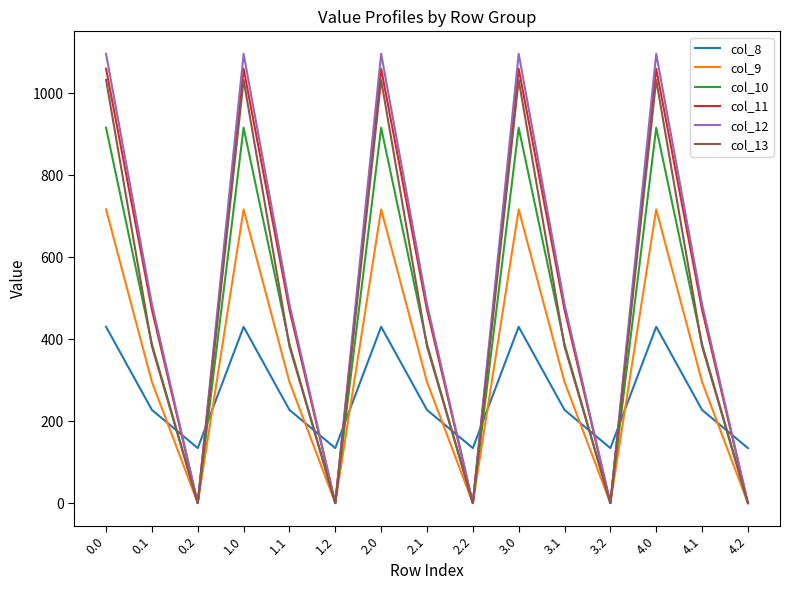

True or false: col_8 and col_10 intersect in this chart.

True